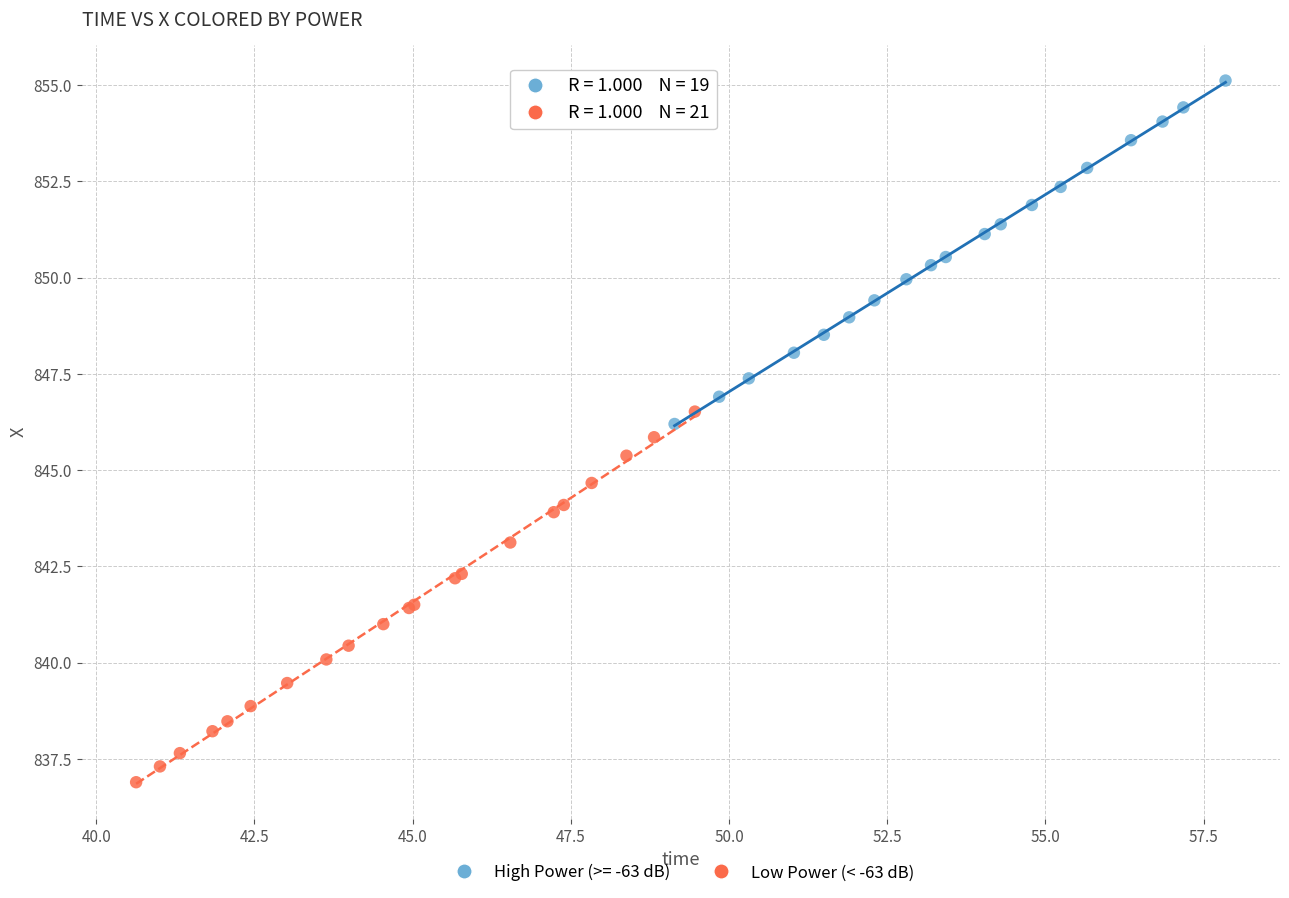

Which series contains the highest Y value?

High Power (>= -63 dB)